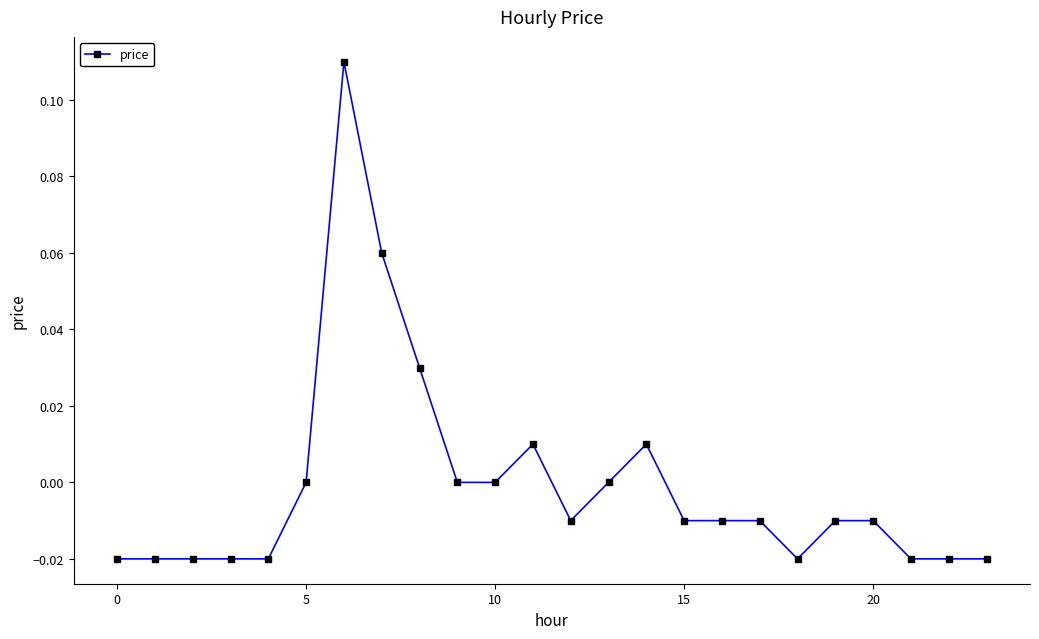

How many distinct data groups are displayed?

1